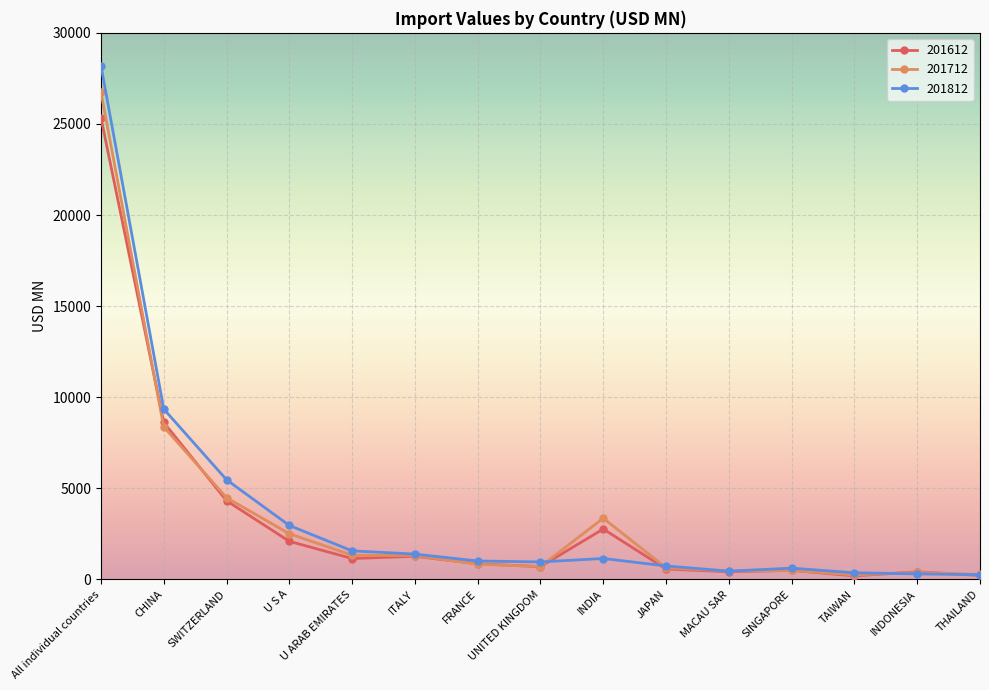

In 201712, how many points are higher than both neighbors (excluding endpoints)?

3